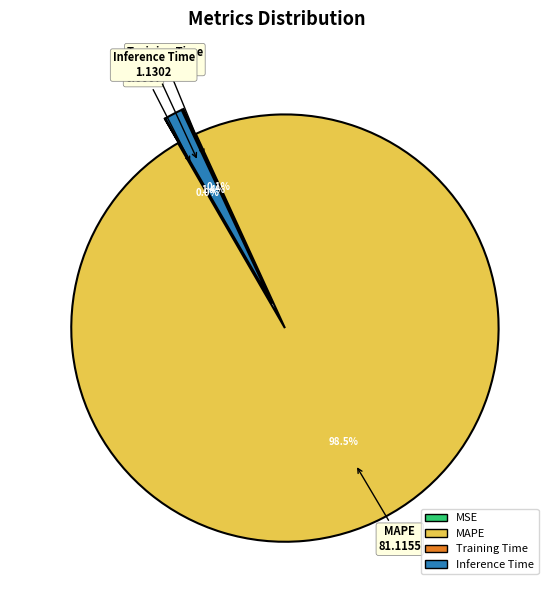

Do MAPE and MSE together represent more than half of the pie?

Yes